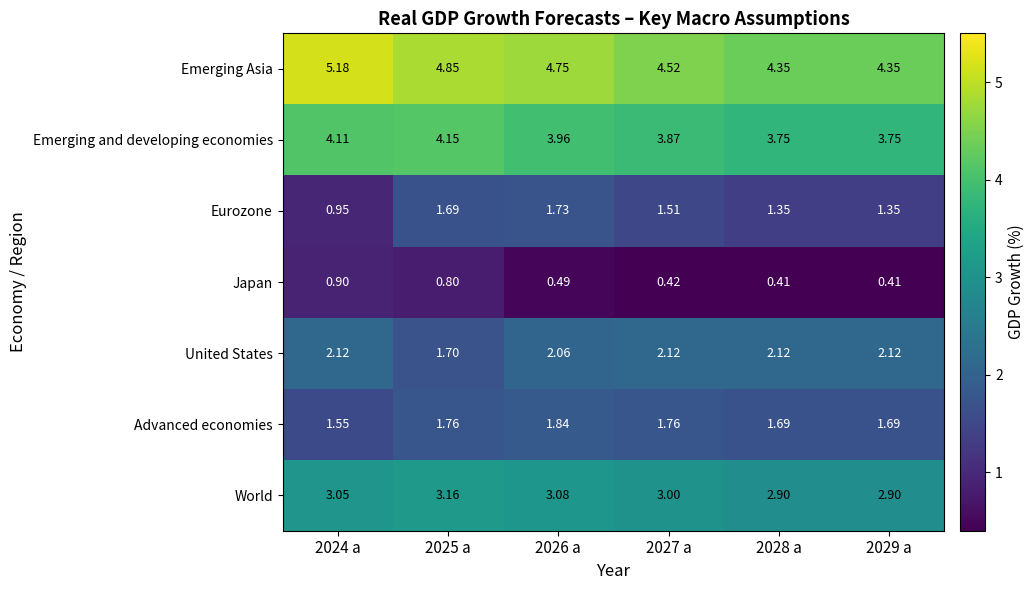

Which series has the largest range (max minus min)?

Emerging Asia